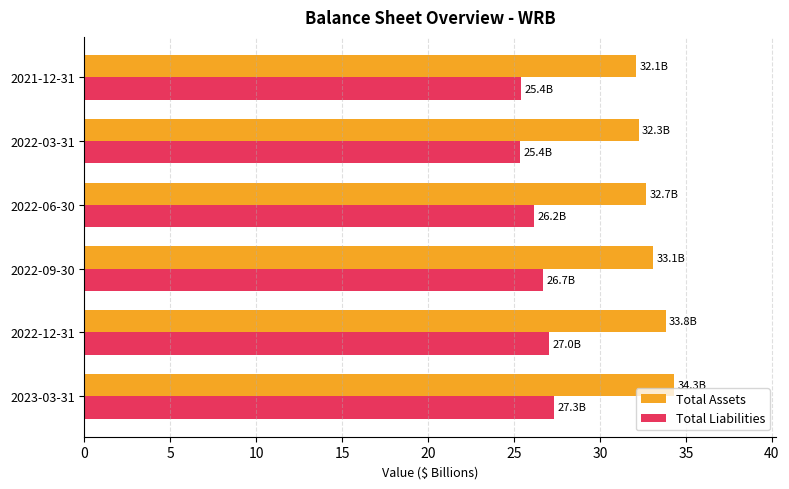

What is the spread (max minus min) of values at 2022-09-30?

6.4